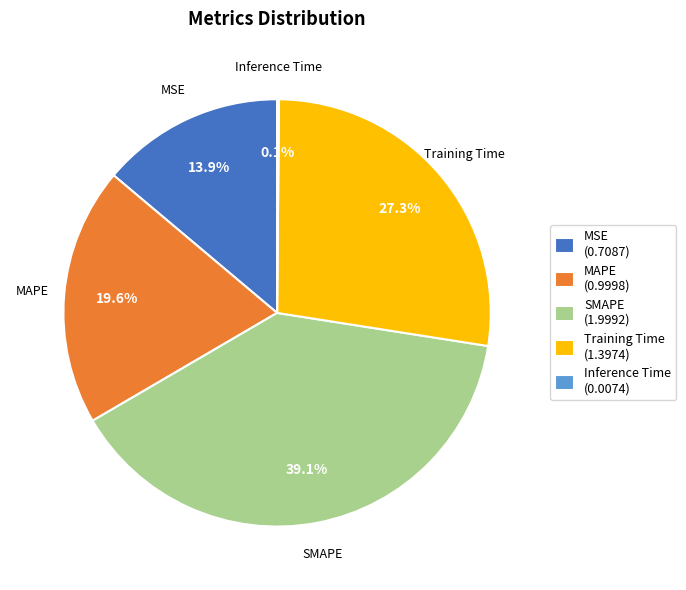

Approximately how many times larger is the value at MSE (0.7087) compared to SMAPE (1.9992)?

0.4